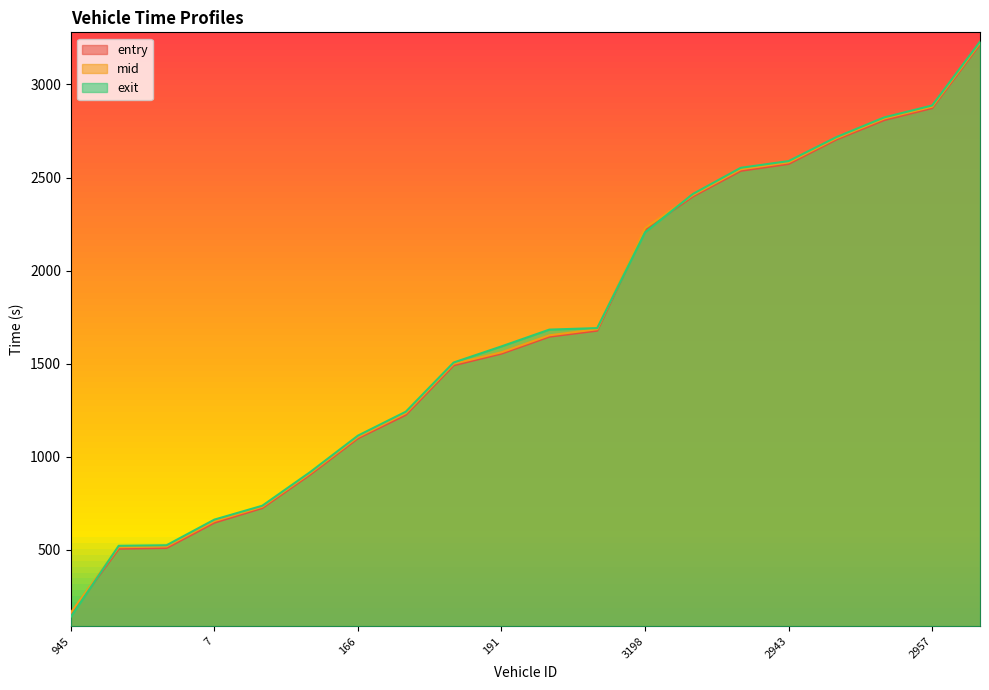

Reading right to left, what are all the values shown in this chart?

entry: 2927=3216.5	2957=2872.9	2167=2808.6	2031=2704.3	2943=2573.1	2018=2536.0	2938=2398.3	3198=2220.2	958=1677.4	1194=1645.2	191=1554.3	1359=1491.3	952=1225.1	166=1099.5	1=904.1	177=724.6	7=646.2	924=510.2	950=506.1	945=155.0
mid: 2927=3223.6	2957=2880.5	2167=2817.2	2031=2711.3	2943=2581.2	2018=2544.2	2938=2405.5	3198=2228.3	958=1685.2	1194=1652.6	191=1561.4	1359=1499.3	952=1234.1	166=1106.4	1=911.4	177=731.5	7=654.5	924=518.0	950=514.3	945=163.2
exit: 2927=3230.1	2957=2887.1	2167=2823.3	2031=2717.4	2943=2588.5	2018=2552.4	2938=2411.8	3198=2205.7	958=1691.4	1194=1683.2	191=1593.2	1359=1506.5	952=1242.2	166=1113.8	1=917.6	177=737.1	7=662.7	924=524.9	950=521.9	945=140.8